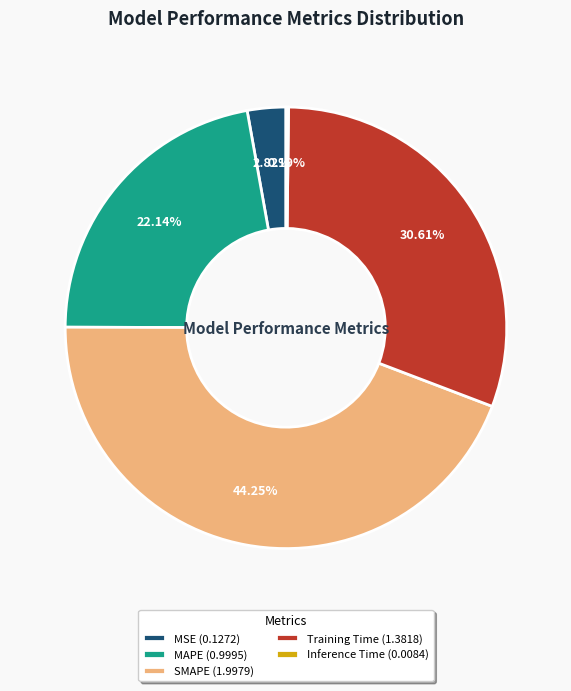

To the nearest percent, what portion does Training Time represent?

31%